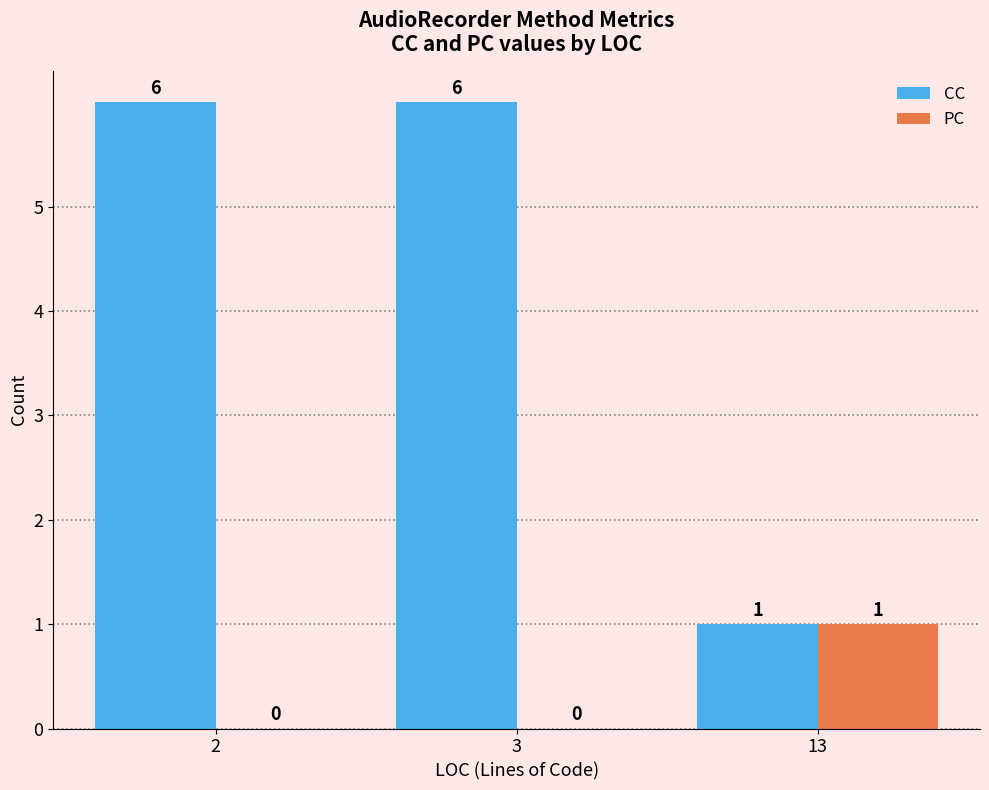

Reading left to right, list all the values displayed in this chart.

CC: 2=6	3=6	13=1
PC: 2=0	3=0	13=1